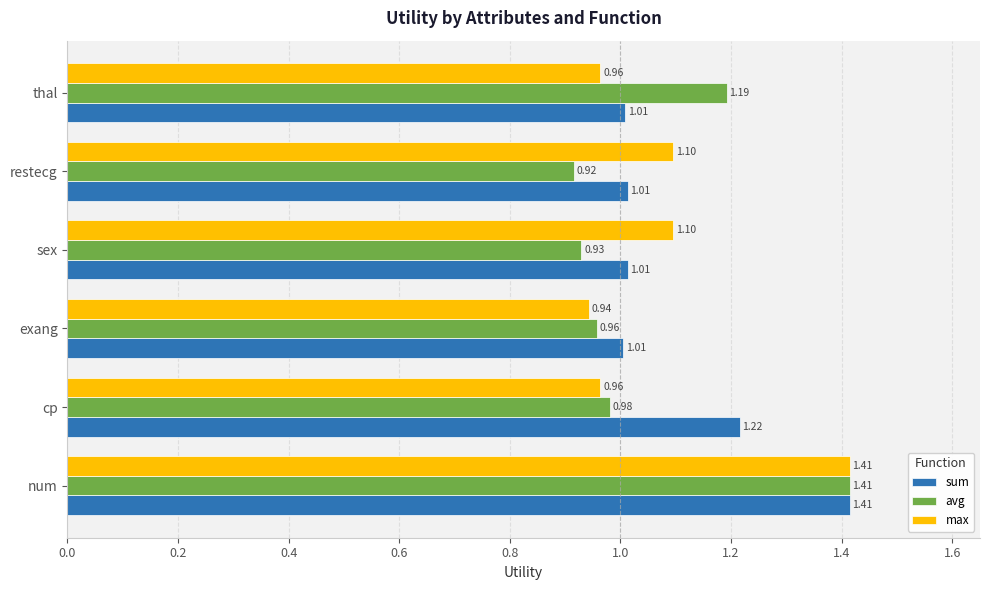

At which category does the chart reach its minimum across all series?

restecg